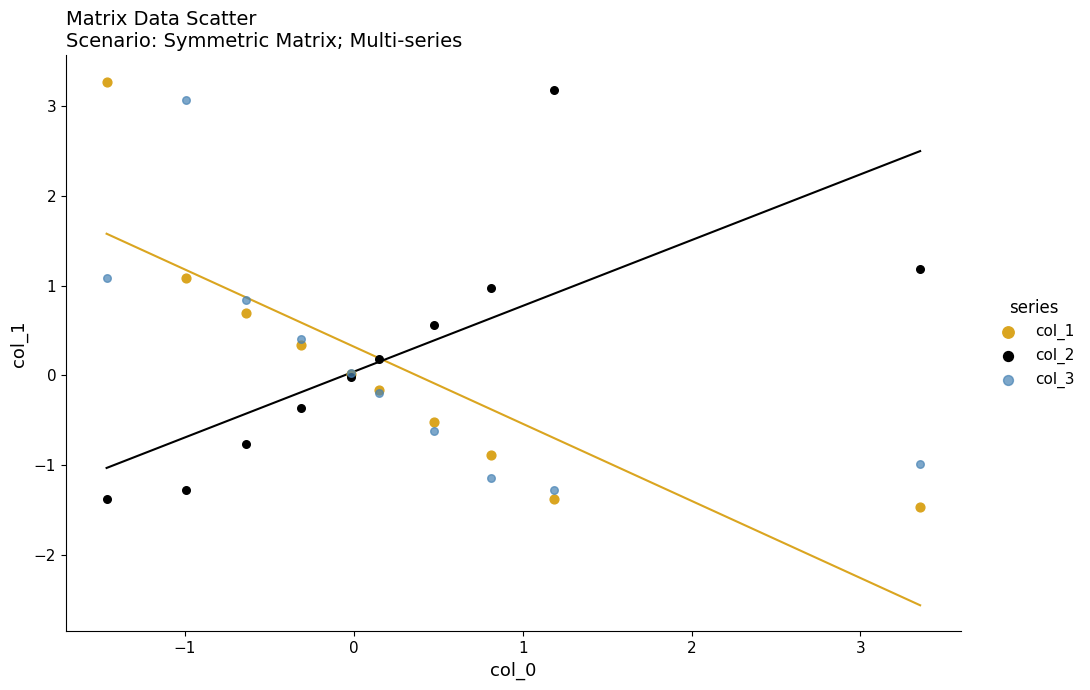

What is the X range (max minus min) for the scatter plot?

4.8